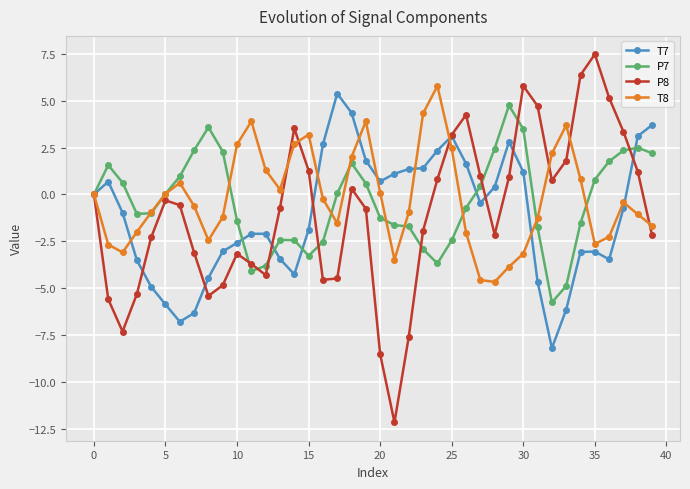

What is the value of the T7 point at the 12th from the left?

-2.1